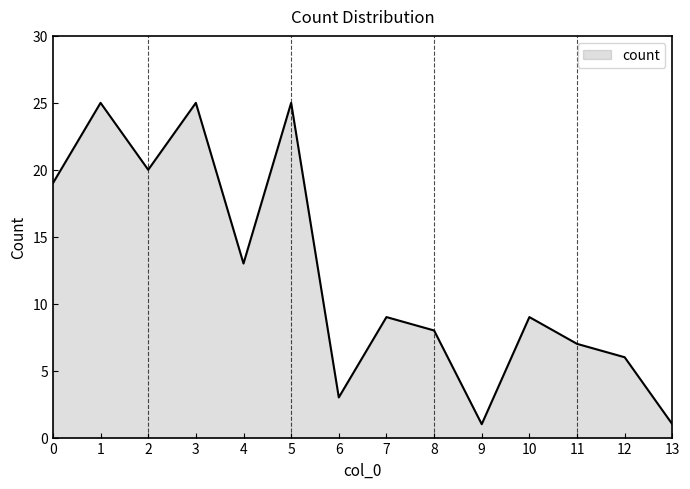

The chart shows a value of 20 at 2. True or false?

True